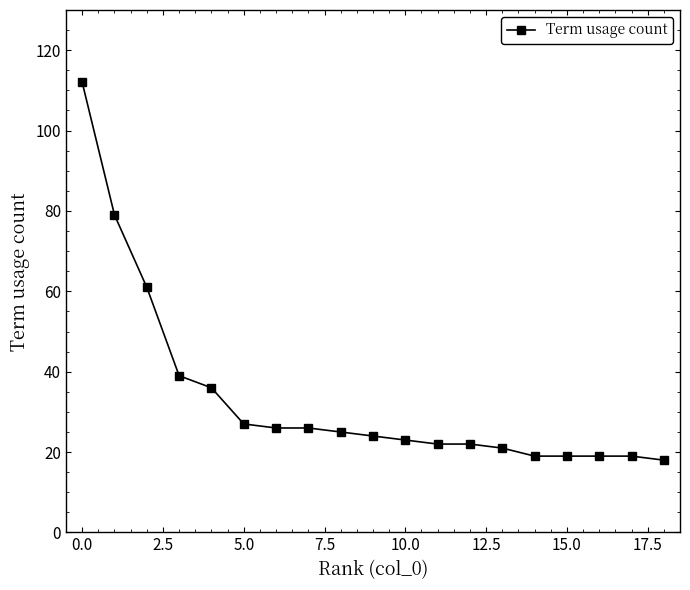

Reading left to right, extract all data points from this chart.

112	79	61	39	36	27	26	26	25	24	23	22	22	21	19	19	19	19	18